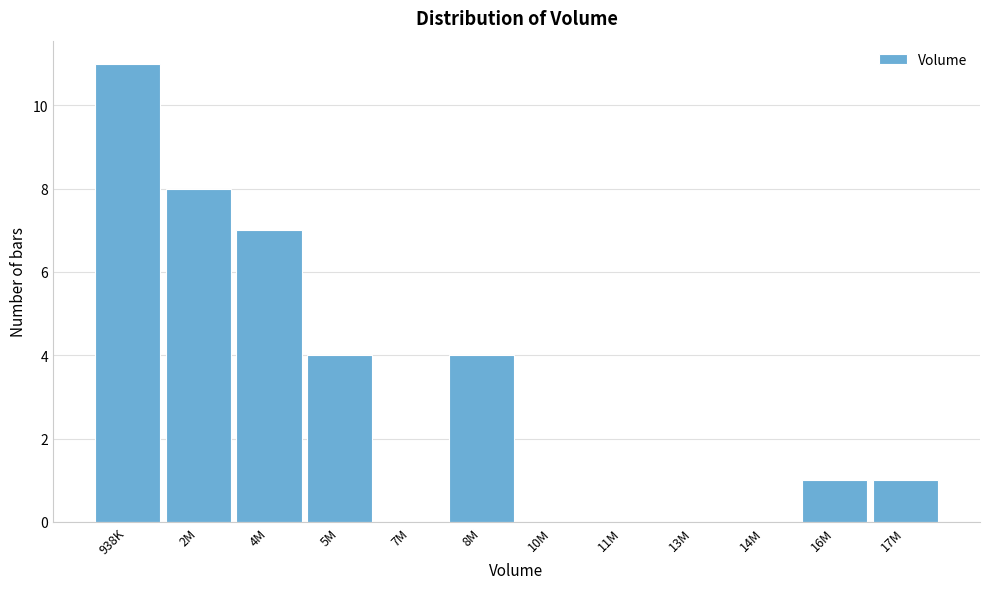

Reading left to right, what are all the values shown in this chart?

938K=11	2M=8	4M=7	5M=4	7M=0	8M=4	10M=0	11M=0	13M=0	14M=0	16M=1	17M=1